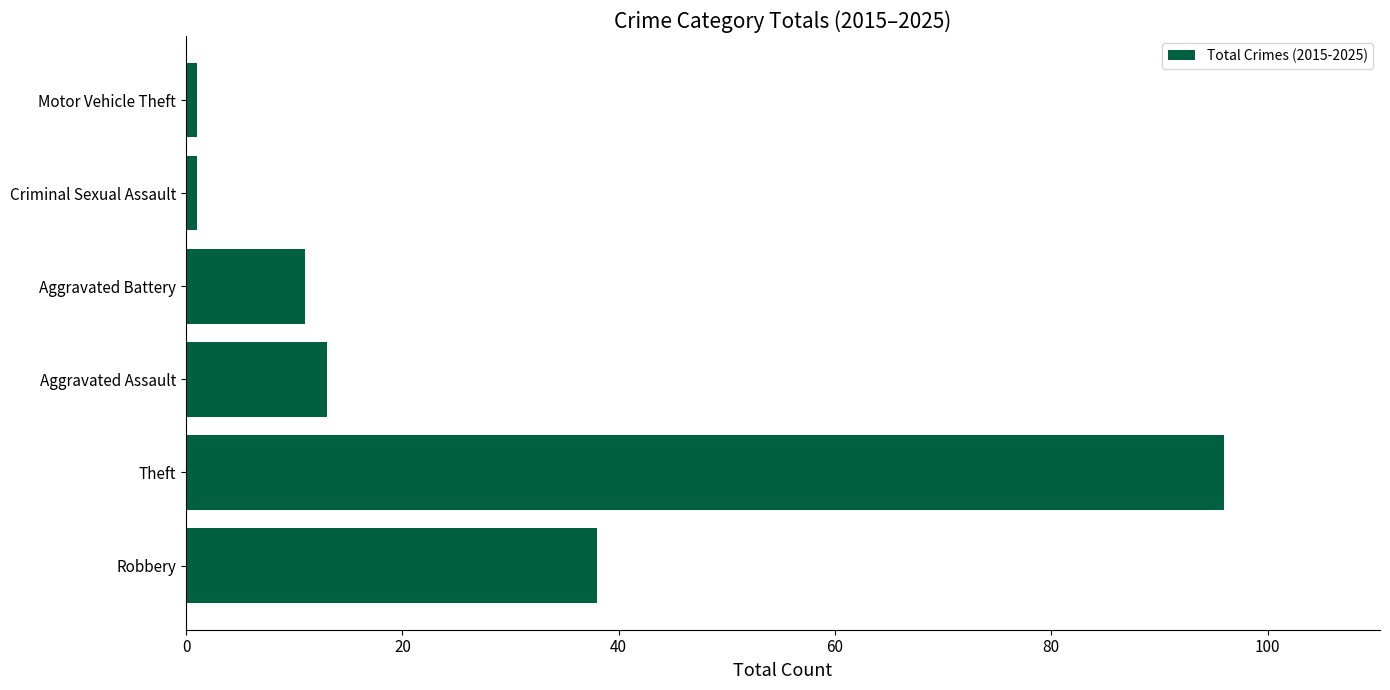

What is the average value?

27